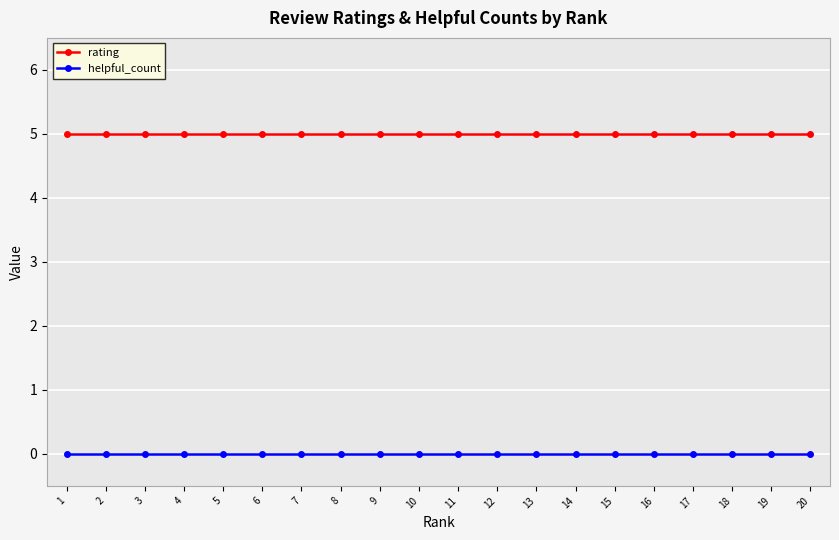

True or false: rating and helpful_count cross at least once.

False